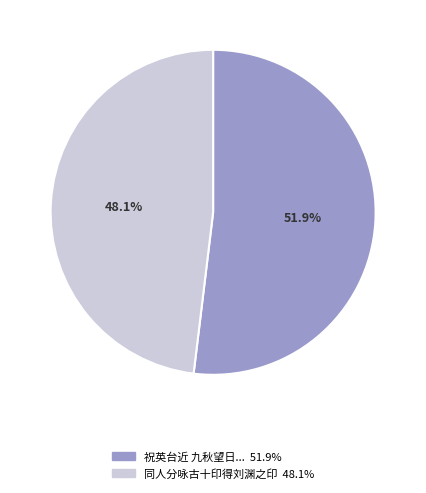

Is there any slice that represents more than half of the pie?

Yes